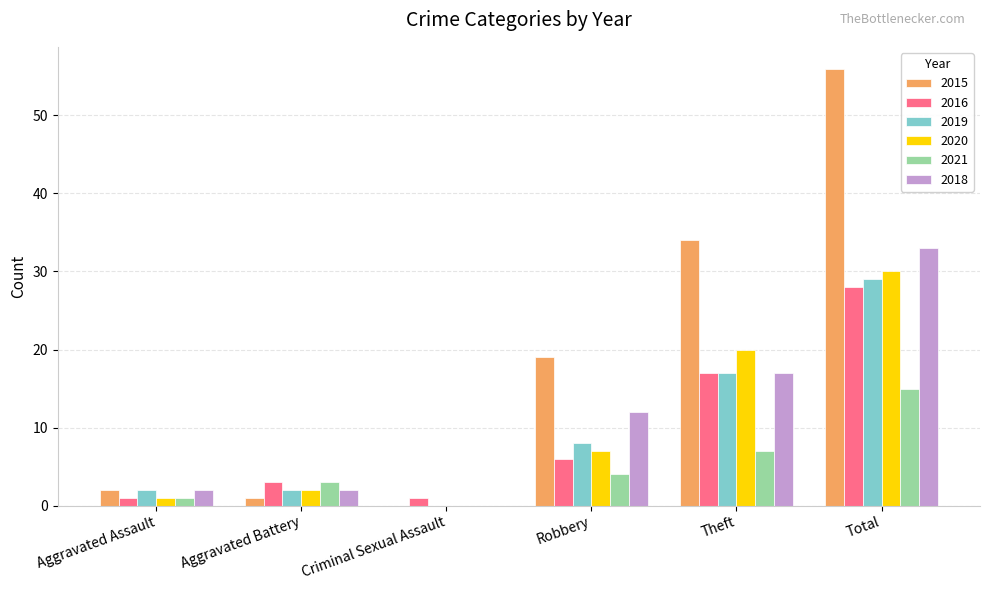

Read the 2016 value at Total.

28